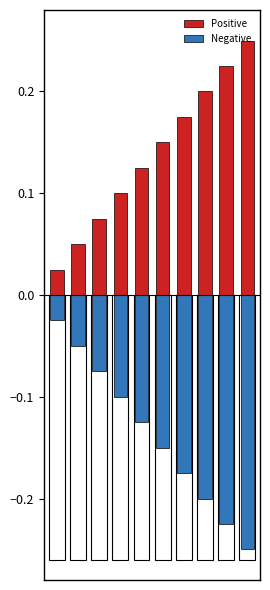

Rank the series by their average value, from lowest to highest.

Negative, Positive